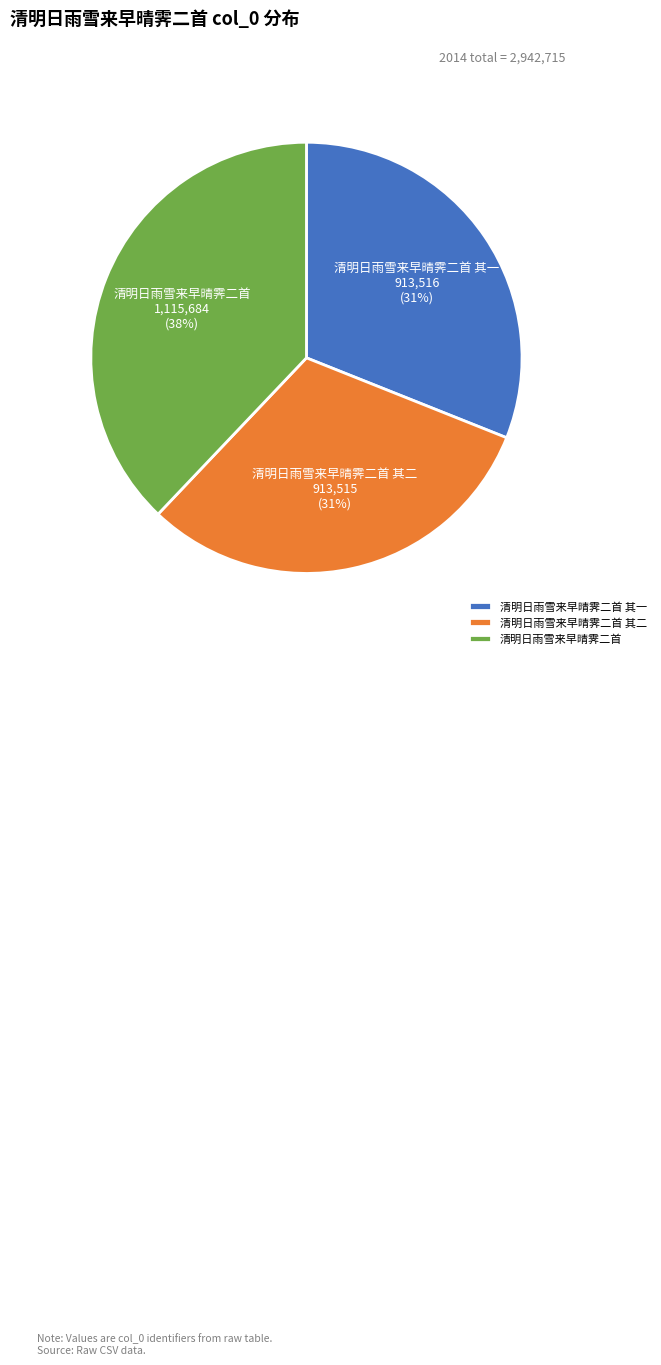

The 清明日雨雪来早晴霁二首 slice represents 38% of the pie. True or false?

True